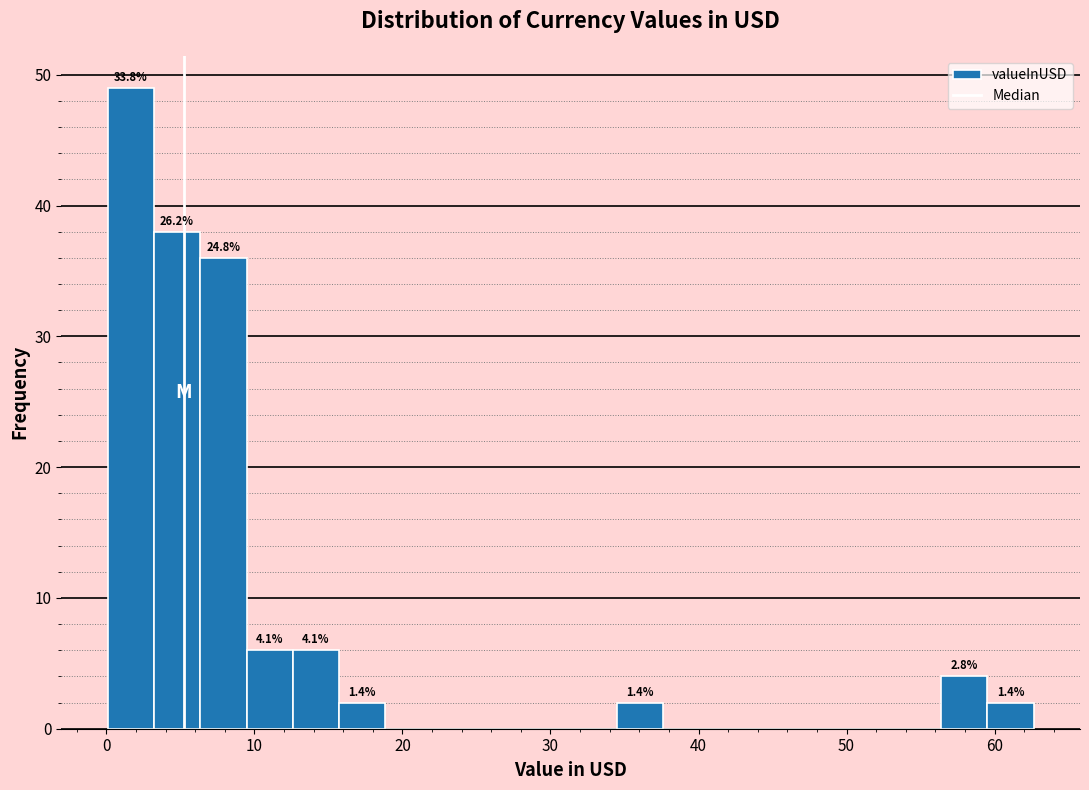

Around what value on the x-axis is the tallest bar? Give the approximate position of its centre, as read against the axis.

2